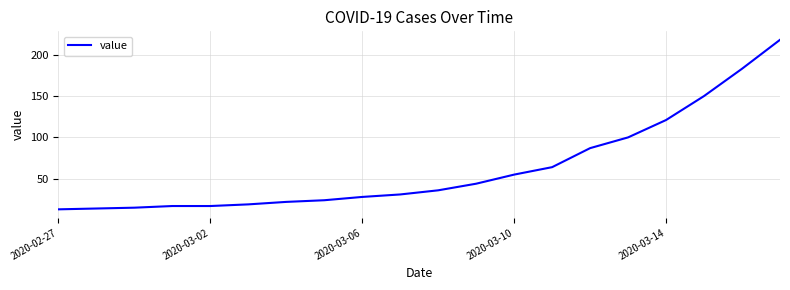

What is the difference between the maximum and minimum values?

205